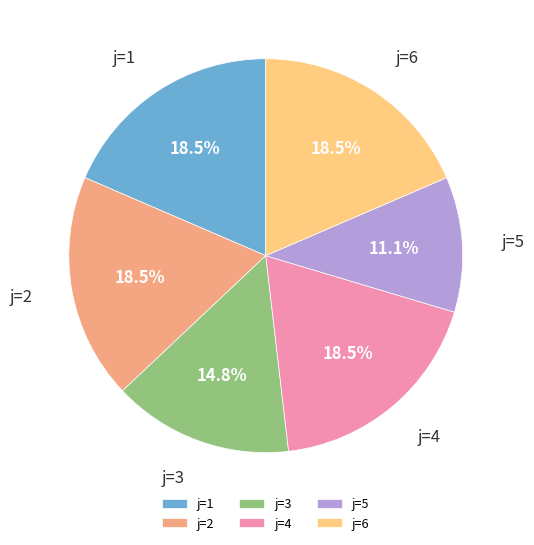

Does any single category account for the majority?

No